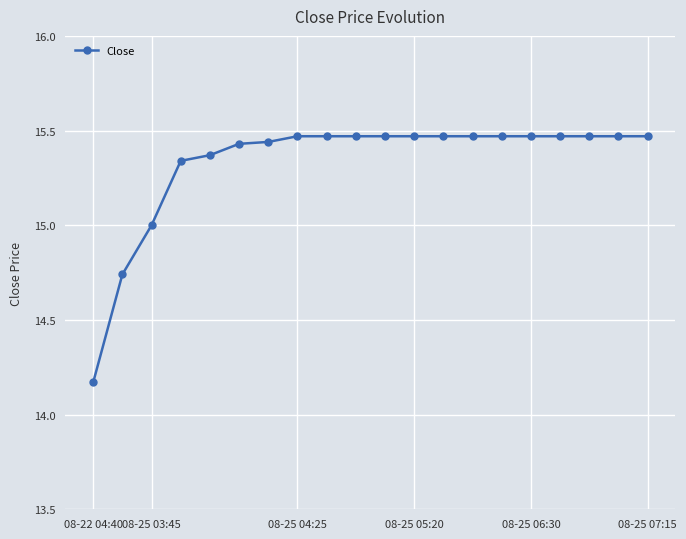

What is the sum of all values?

306.6